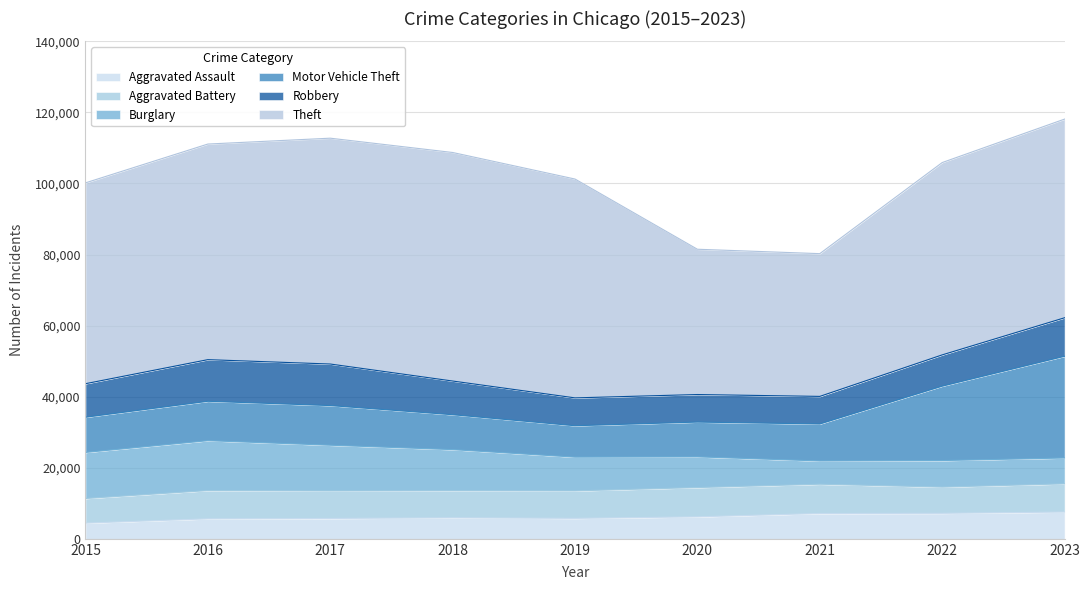

Which category has the lowest value in the Aggravated Assault series?

2015